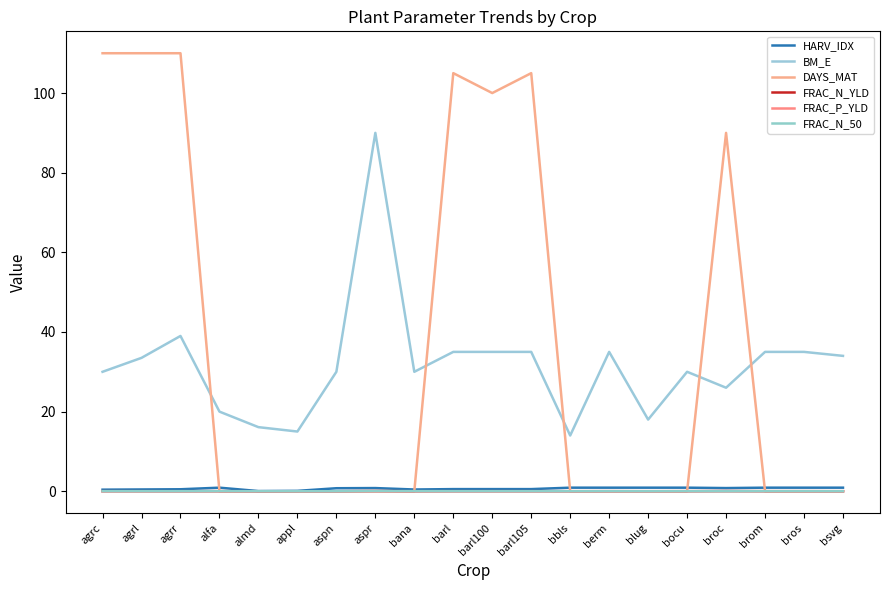

How many lines are shown in the chart?

6